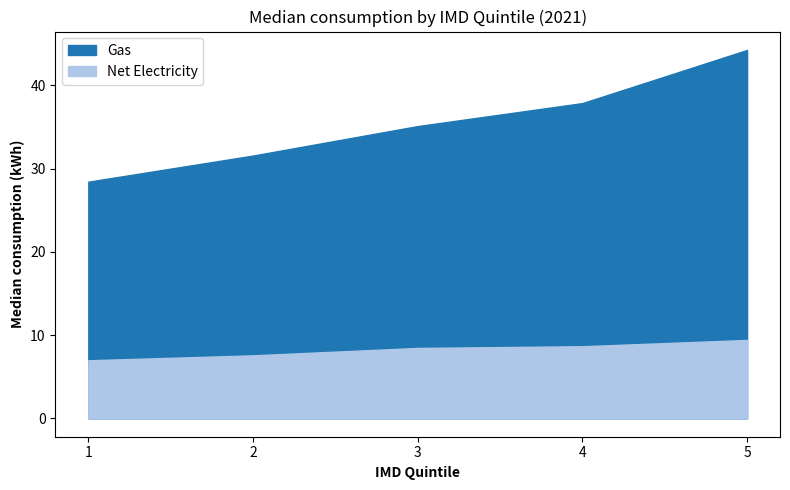

Where is Gas nearest to the value 36?

3